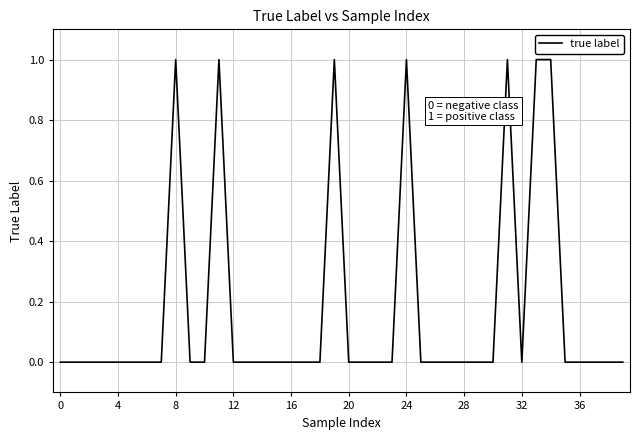

Is this an area chart (filled region under the line)?

No